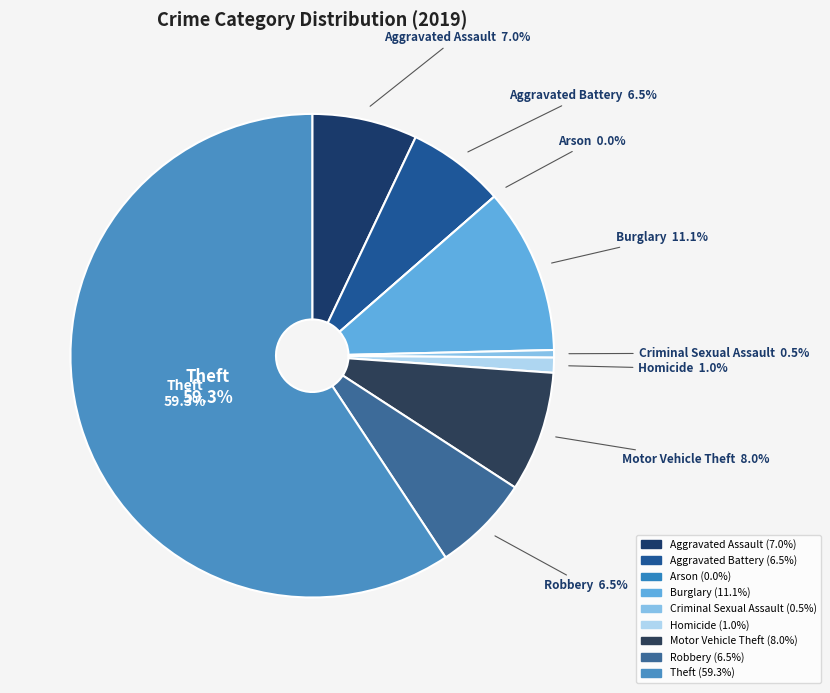

Which slice represents more than half of the pie?

Theft